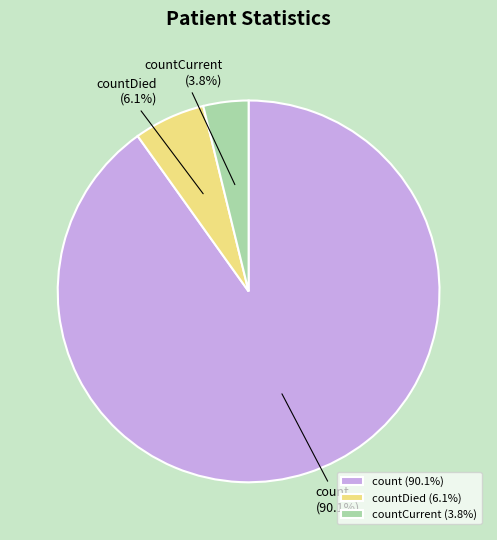

Which slice is the smallest?

countCurrent